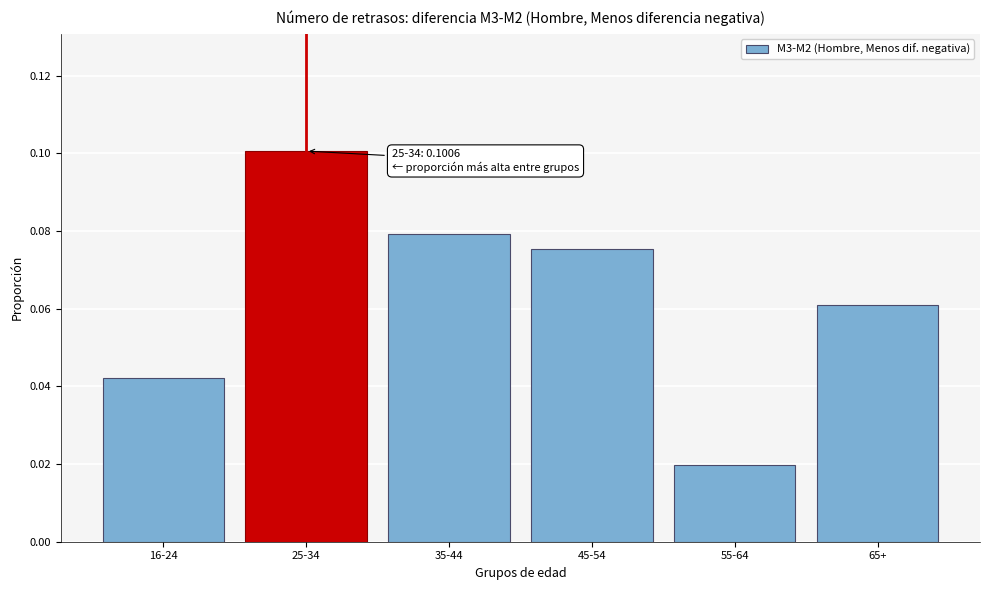

What is the sum of all values?

0.4